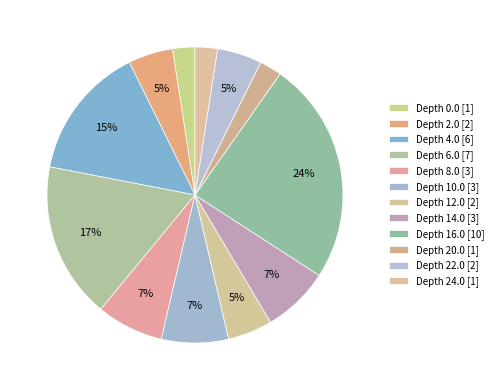

How many slices are in this pie chart?

12